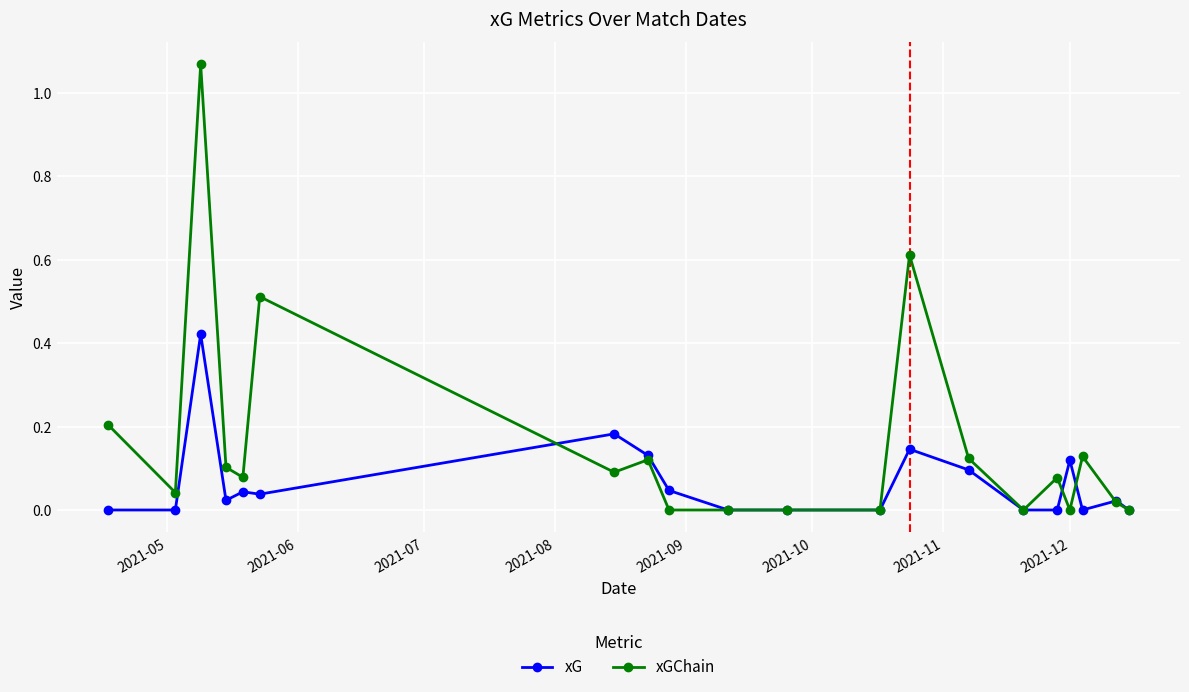

List the series in order of their peak value, highest first.

xGChain, xG